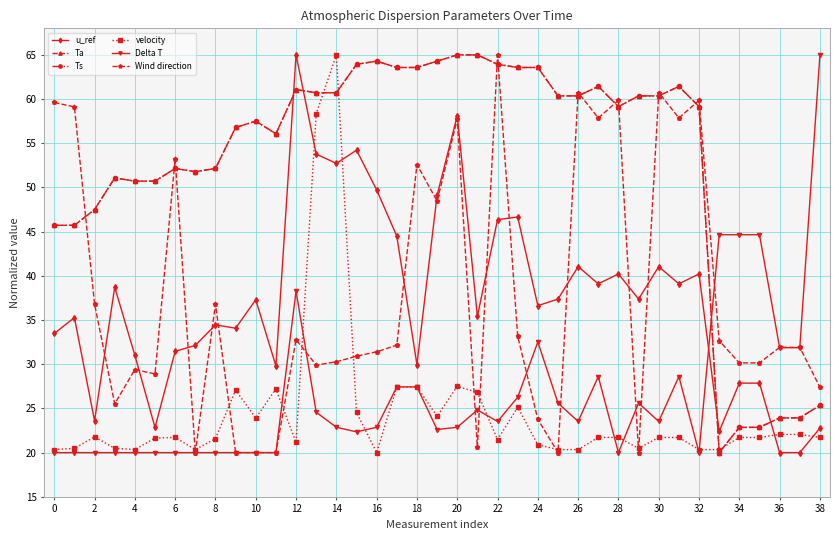

True or false: Delta T has more than 1 interior local peaks.

True